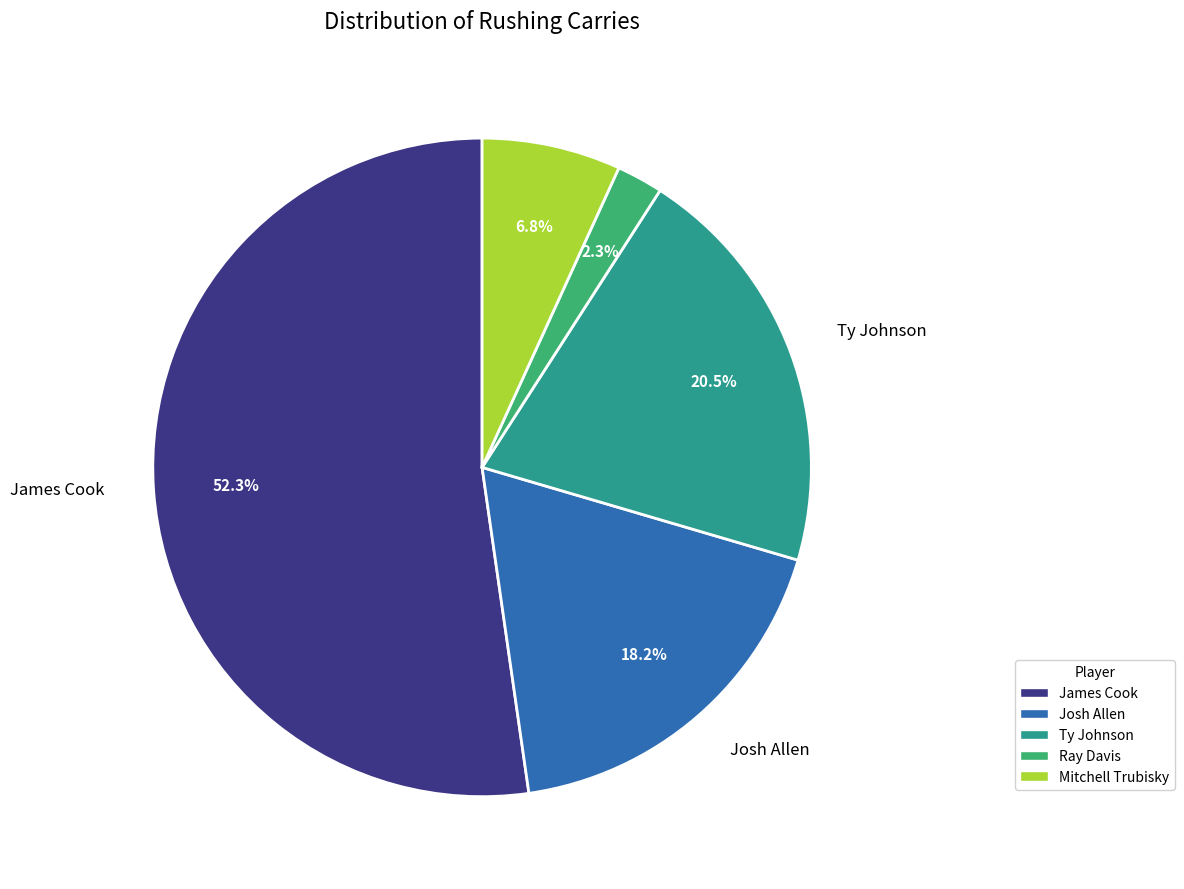

Which category has the smallest portion of the pie?

Ray Davis